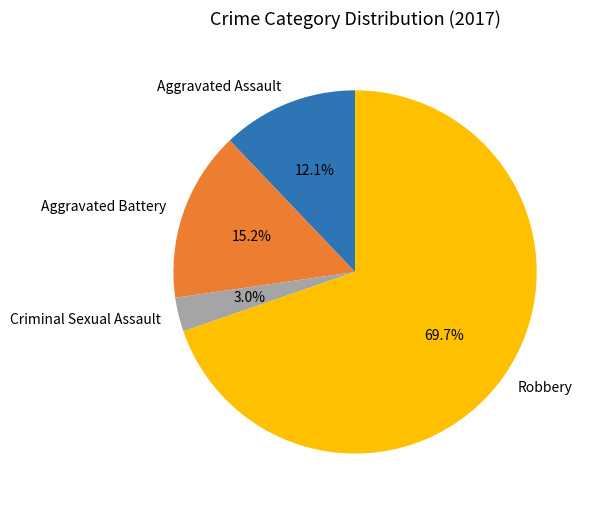

Which category accounts for the majority?

Robbery